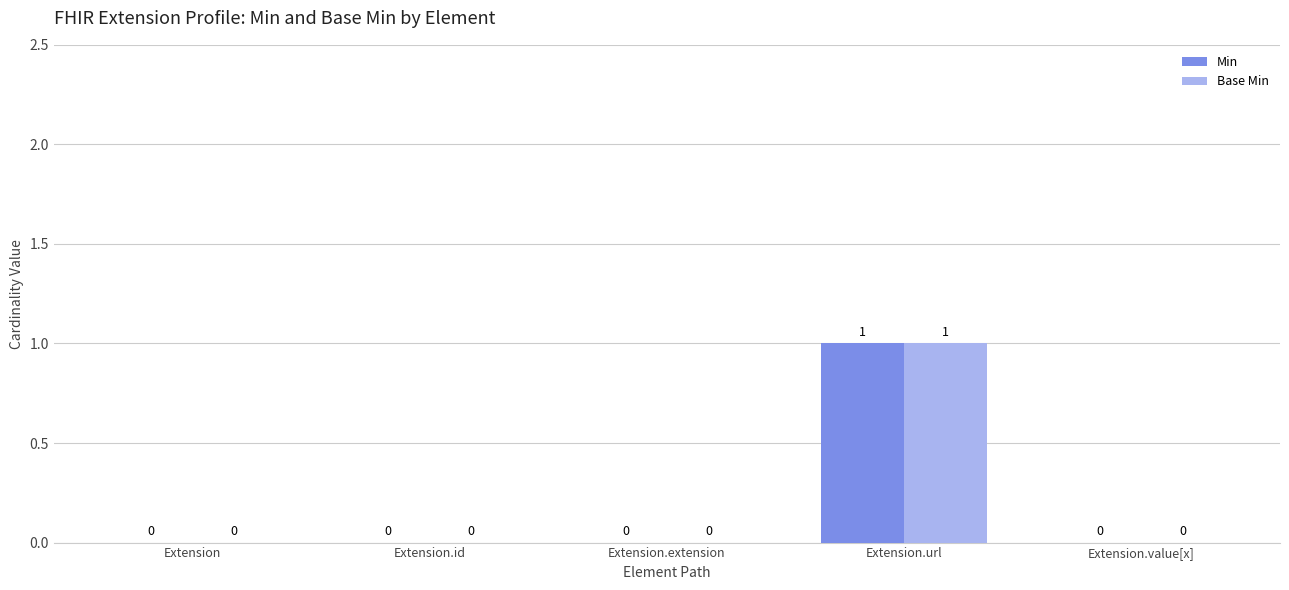

Reading left to right, list all the values displayed in this chart.

Min: 0	0	0	1	0
Base Min: 0	0	0	1	0